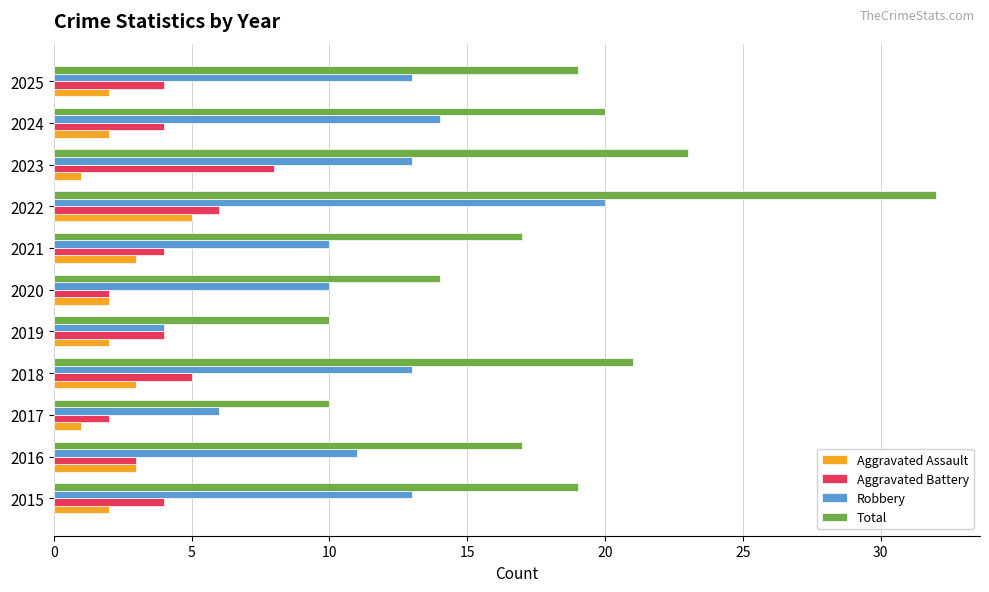

At which category is the sum across all series the highest?

2022